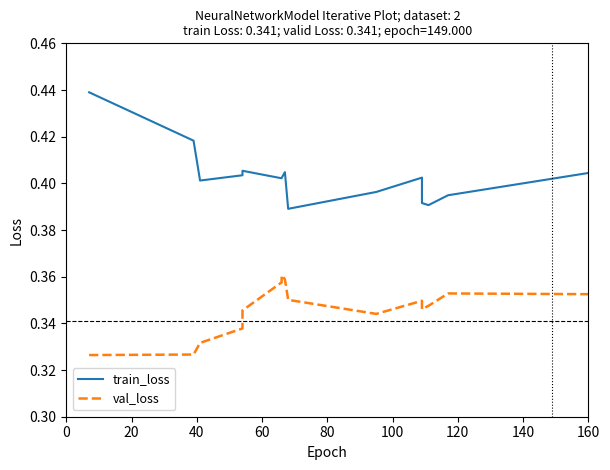

True or false: val_loss and train_loss cross at least once.

False